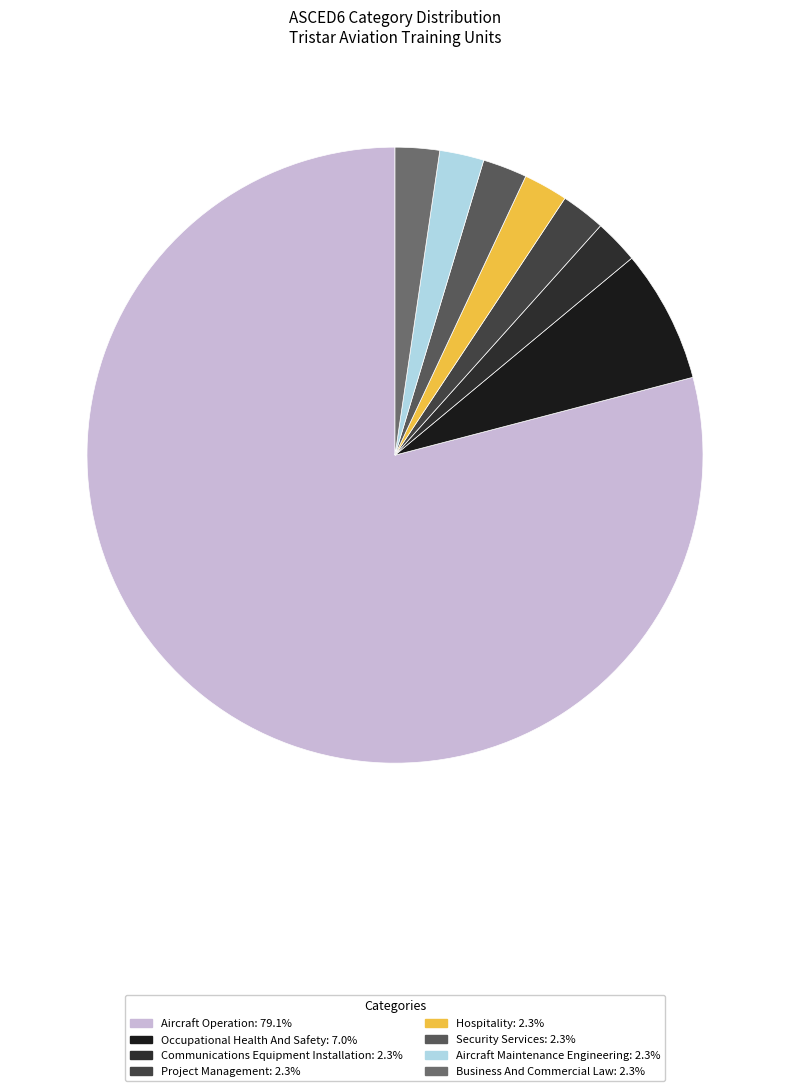

To the nearest percent, what is the combined percentage of Communications Equipment Installation and Security Services?

5%